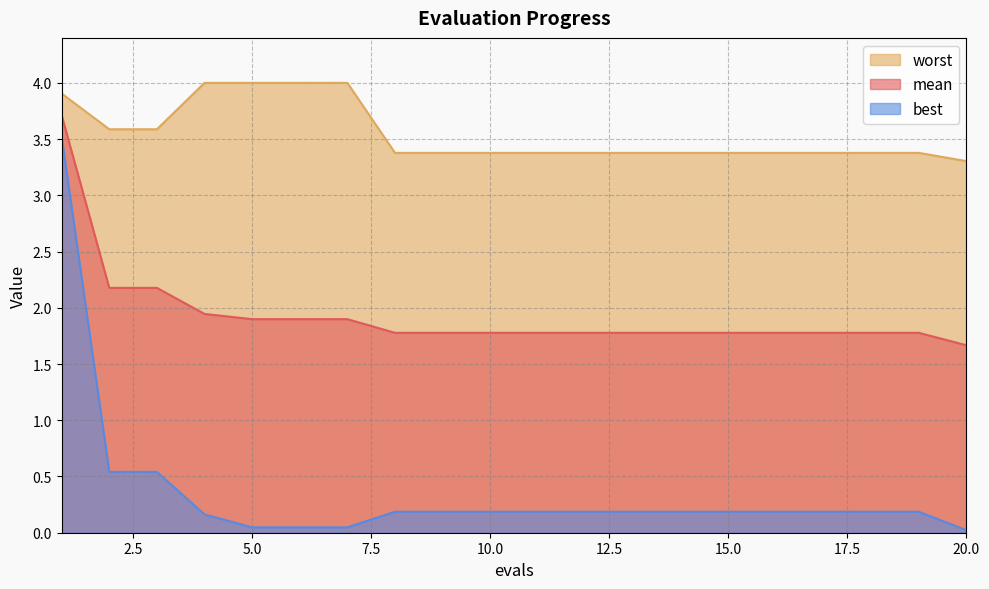

Does the chart have visible grid lines?

Yes